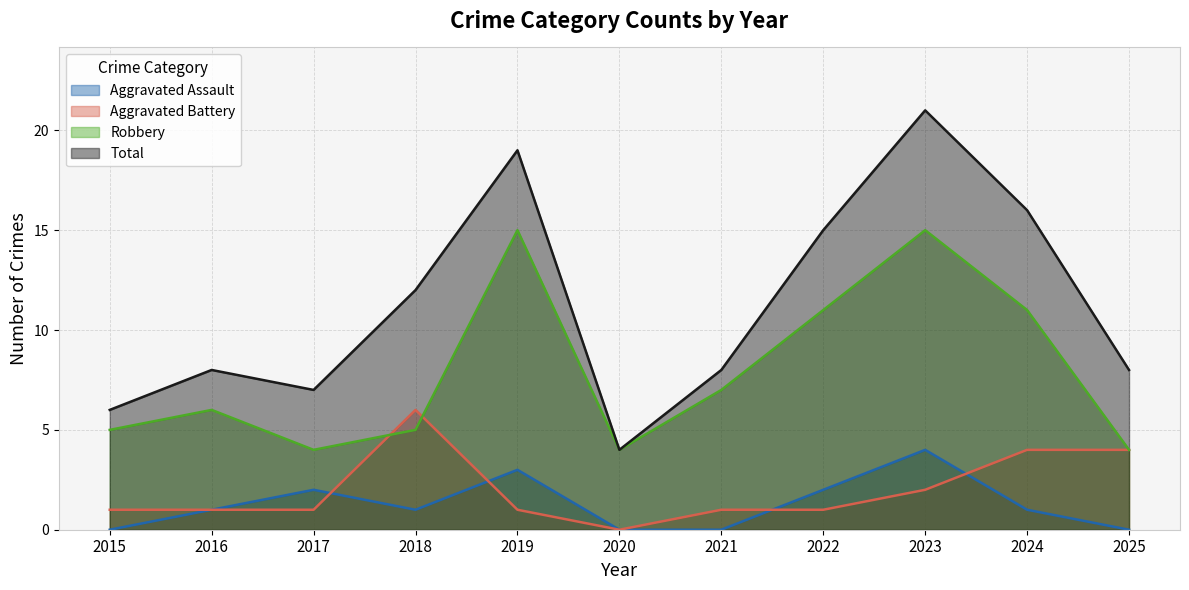

True or false: Robbery has a value of 20 at 2019.

False